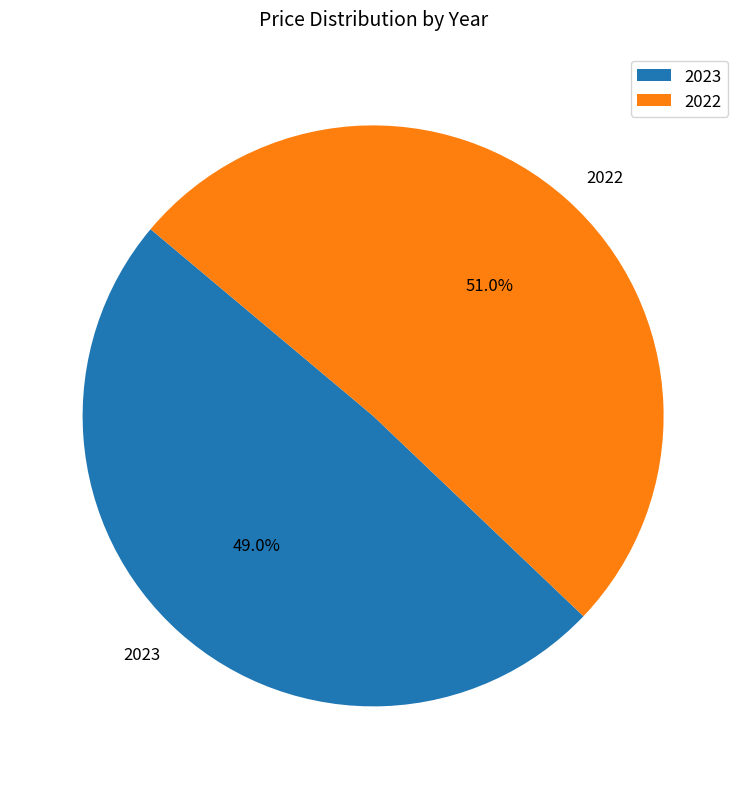

Which has a higher value, 2023 or 2022?

2022